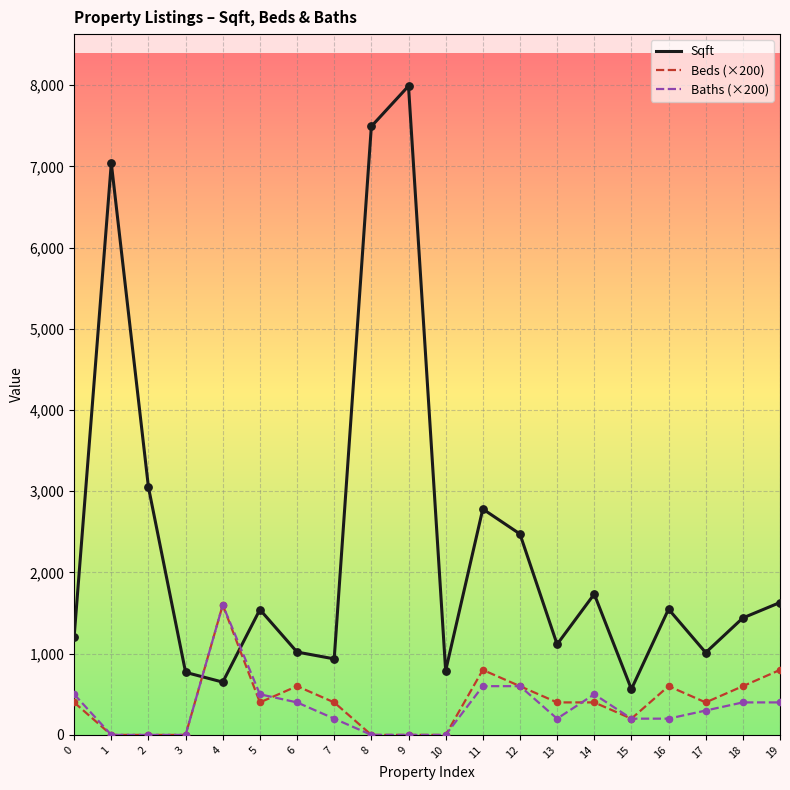

Which series has the largest range (max minus min)?

Sqft